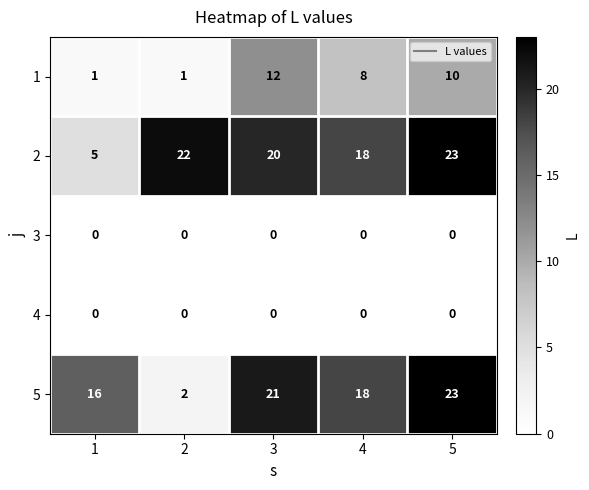

What is the difference between the second highest and minimum values in the 2 series?

17